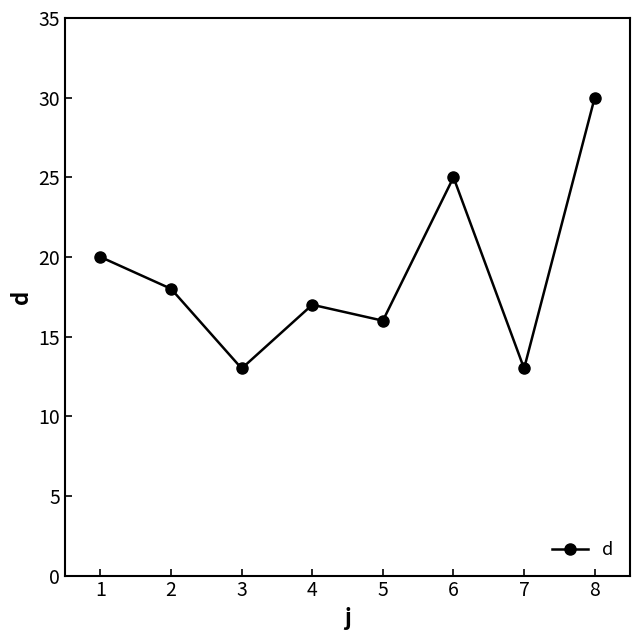

What is the sum of all values?

152